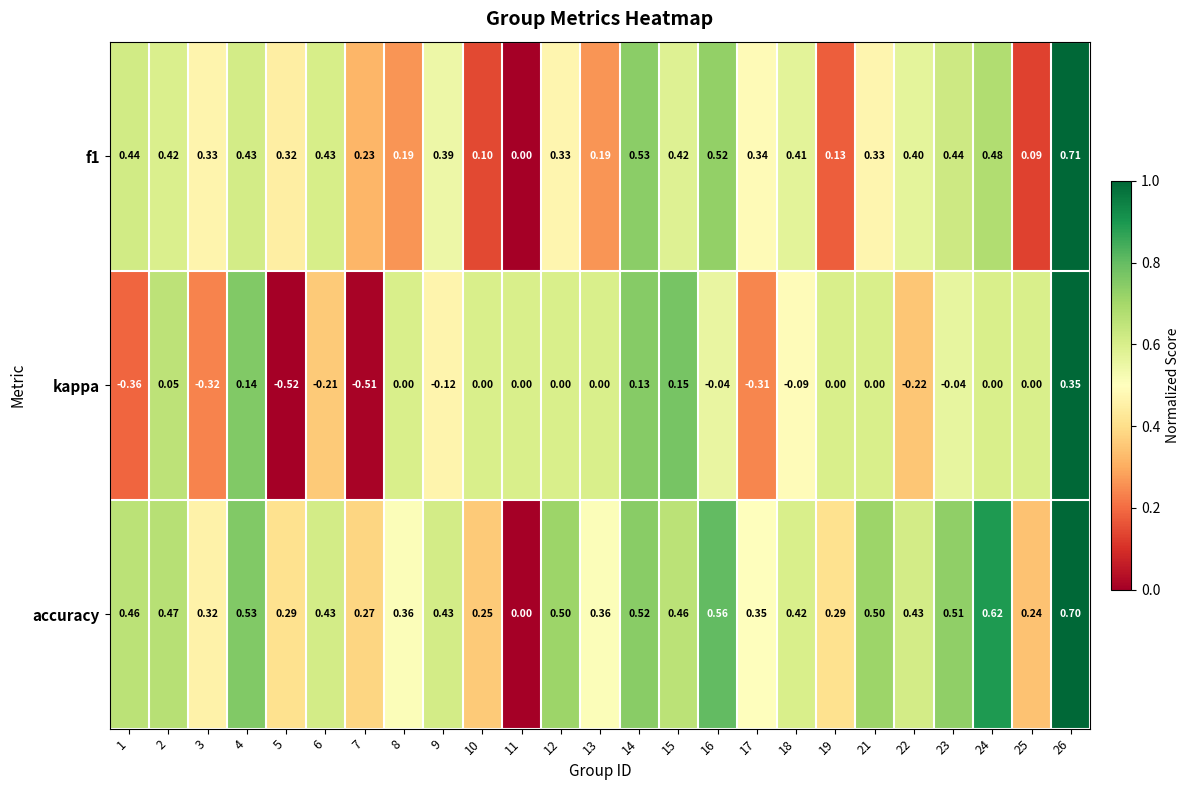

How many data points in accuracy are above 0?

24